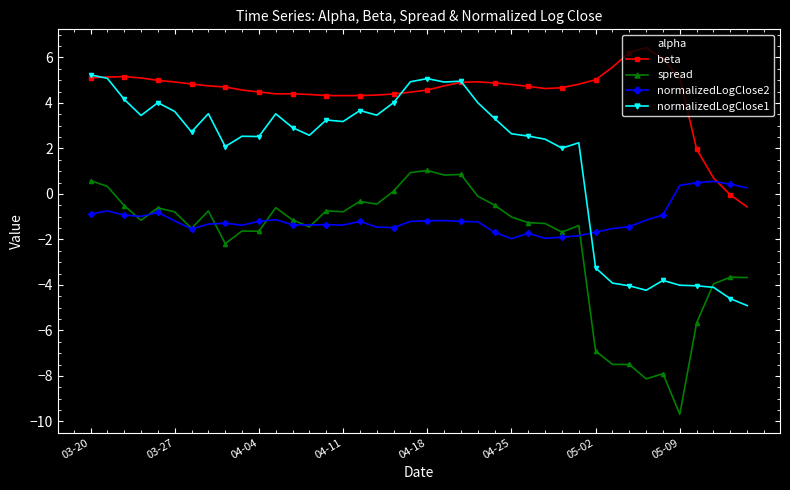

What is the average value of the normalizedLogClose2 series?

-1.1